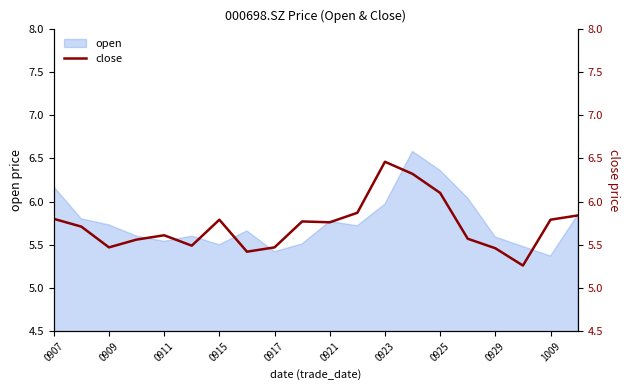

What is the lowest value of the open series?

5.4